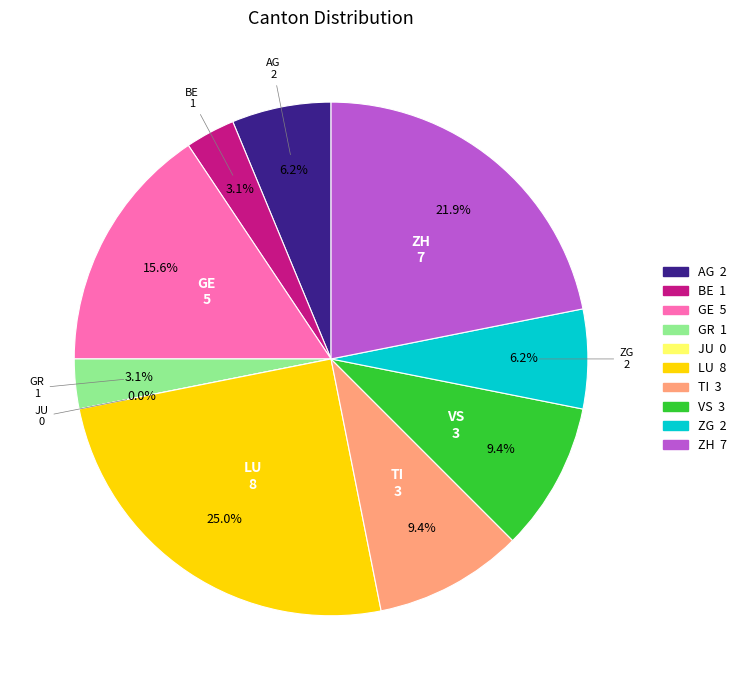

Is it true that SH is 1% of the pie?

False